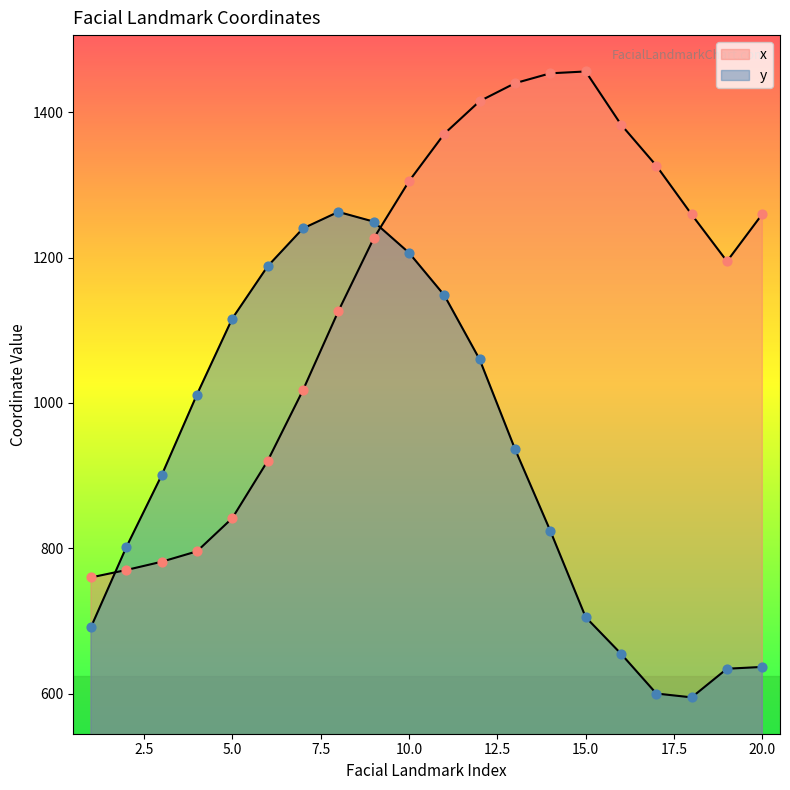

At how many categories does at least one series exceed 1402?

4